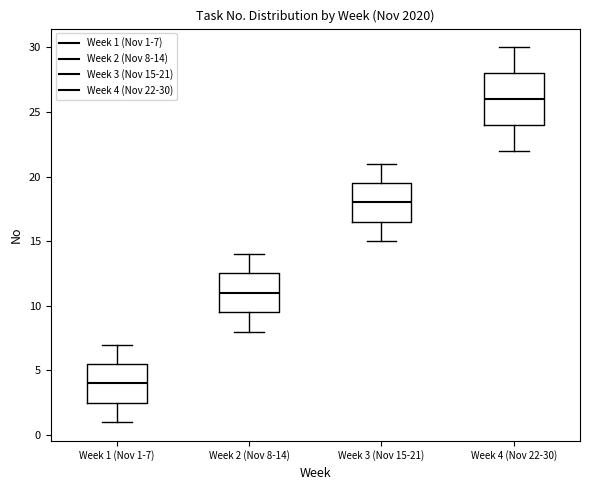

Reading left to right, transcribe this box plot: for each box, give where its median line is, the range the box spans, and where its two whiskers end, as read against the y-axis. The values are not printed on the chart, so give them approximately, as read against the axis.

Week 1 (Nov 1-7): median 4.0, box 2.5 to 5.5, whiskers 1.0 to 7.0
Week 2 (Nov 8-14): median 11.0, box 9.5 to 12.5, whiskers 8.0 to 14.0
Week 3 (Nov 15-21): median 18.0, box 16.5 to 19.5, whiskers 15.0 to 21.0
Week 4 (Nov 22-30): median 26.0, box 24.0 to 28.0, whiskers 22.0 to 30.0